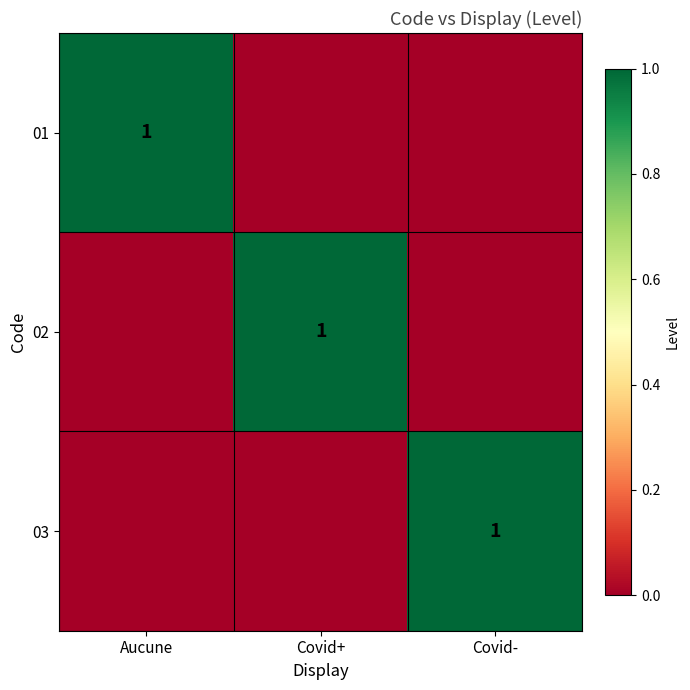

The value of 01 at Aucune is 1. True or false?

True